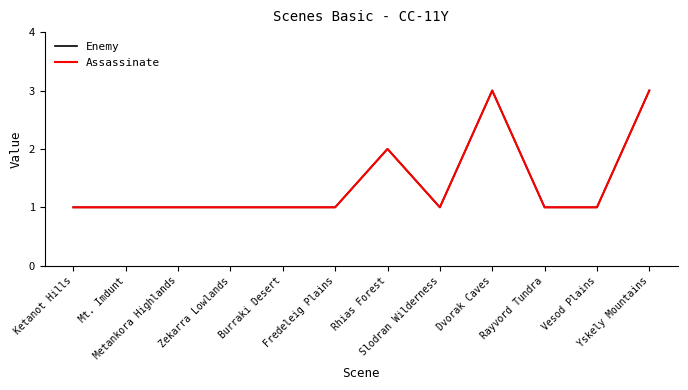

Is this an area chart (filled region under the line)?

No